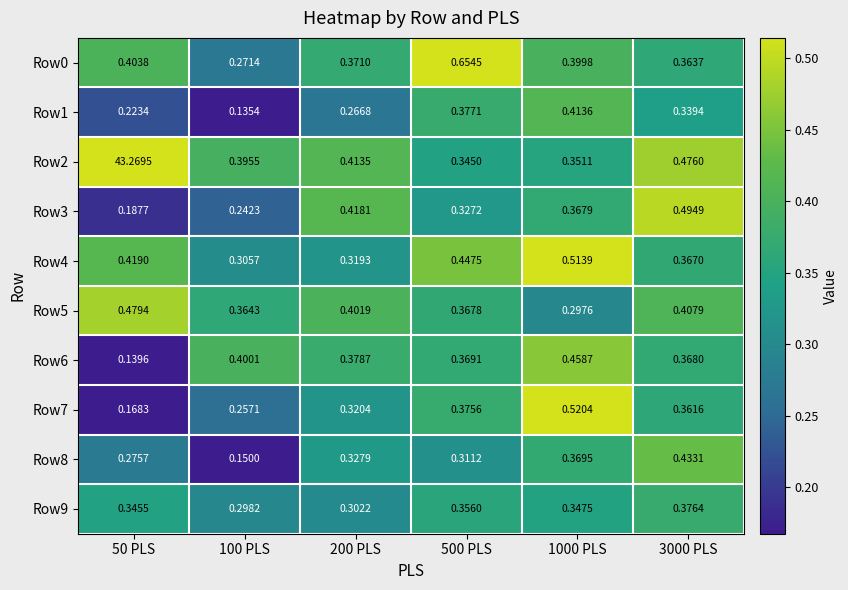

At 50 PLS, list the series in order from largest to smallest.

Row2, Row5, Row4, Row0, Row9, Row8, Row1, Row3, Row7, Row6